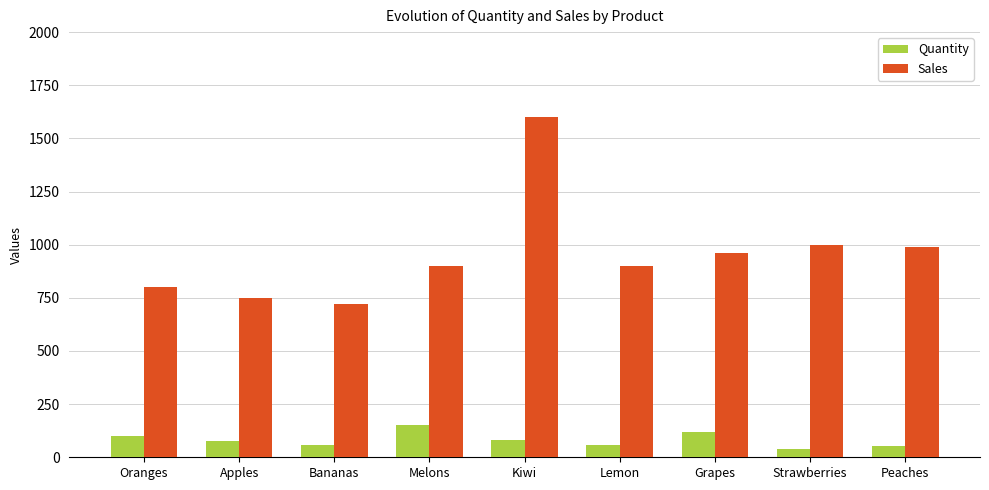

What is the label of the 8th bar from the left?

Strawberries